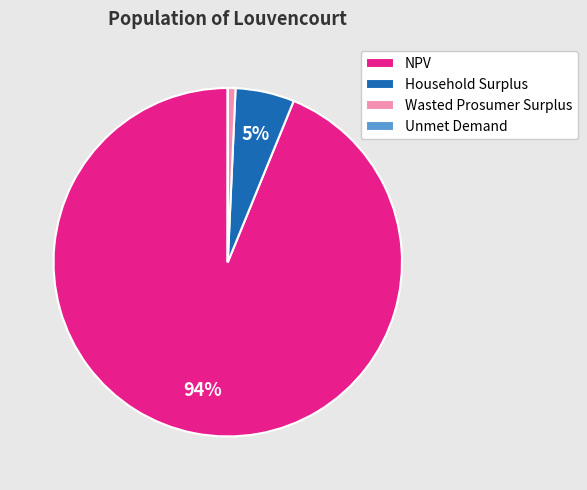

The NPV slice represents 99% of the pie. True or false?

False